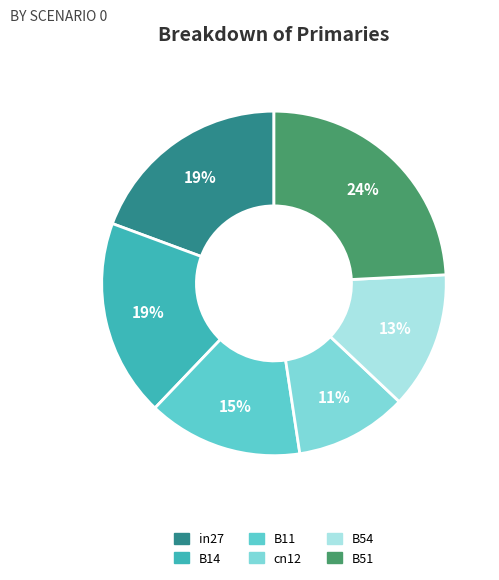

Count the number of slices in the pie.

6